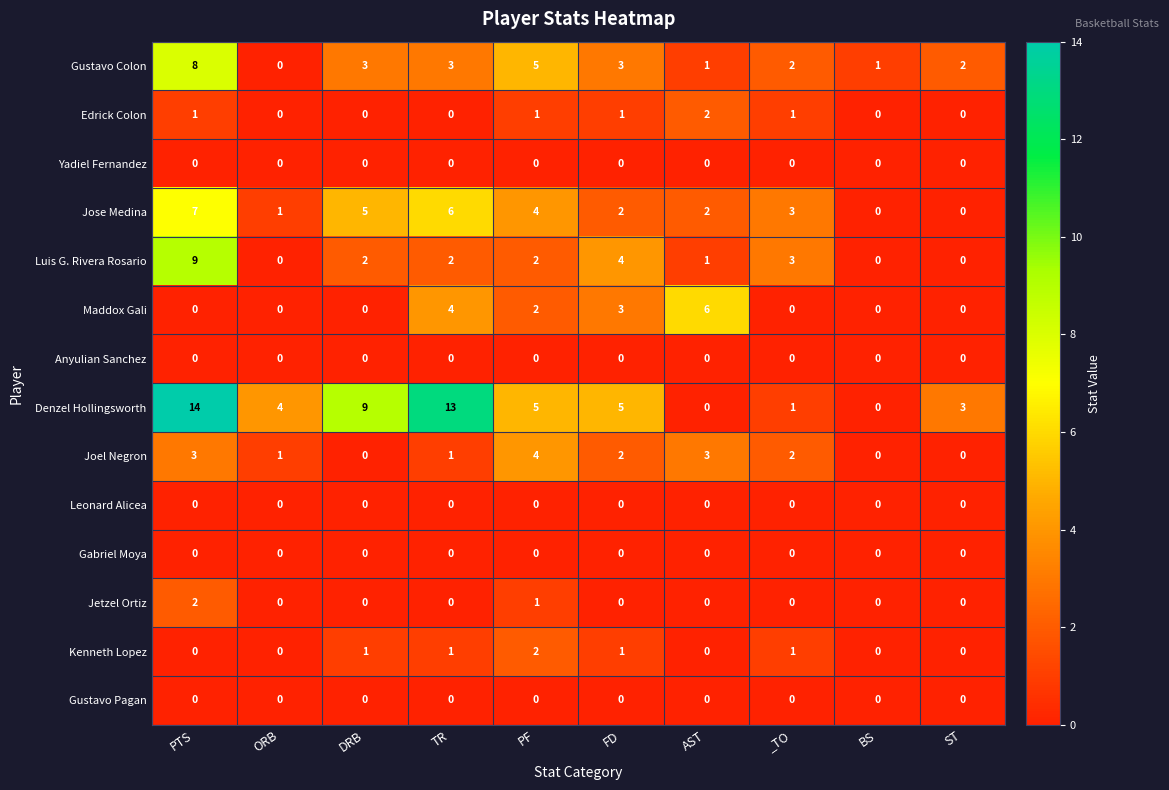

Count the number of categories in the chart.

10